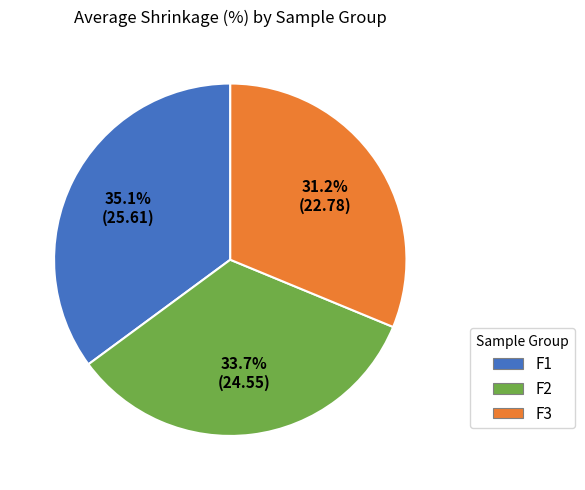

What is the smallest slice in the pie chart?

F3